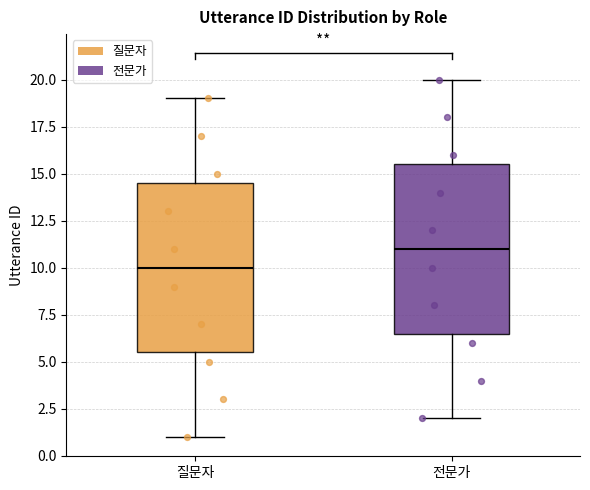

Reading left to right, transcribe this box plot: for each box, give where its median line is, the range the box spans, and where its two whiskers end, as read against the y-axis. The values are not printed on the chart, so give them approximately, as read against the axis.

질문자: median 10.0, box 5.5 to 14.5, whiskers 1.0 to 19.0
전문가: median 11.0, box 6.5 to 15.5, whiskers 2.0 to 20.0